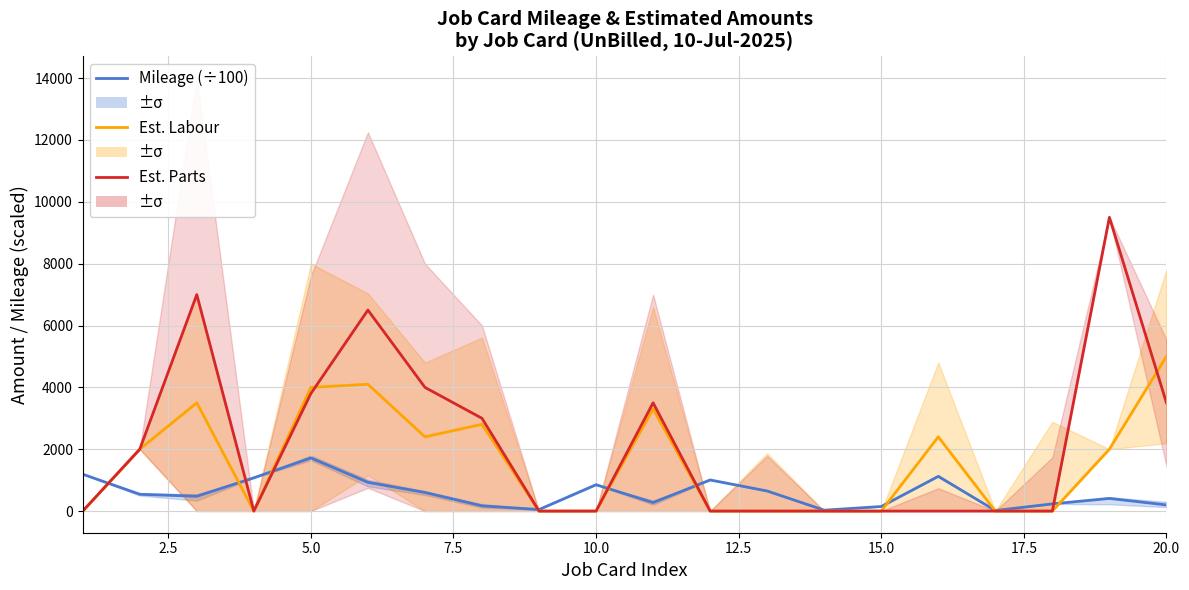

How many intersections are there between Est. Parts Amt and Mileage (scaled ÷100)?

7